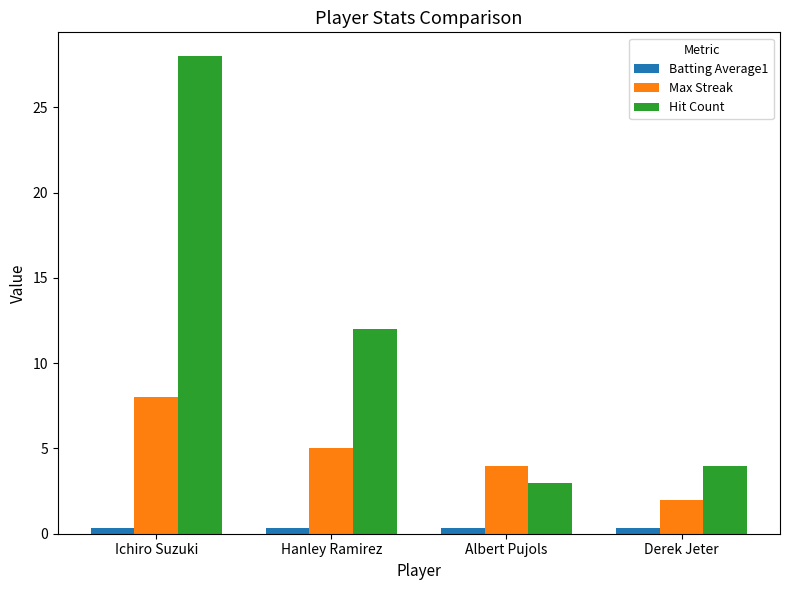

How many bars are there in total?

12